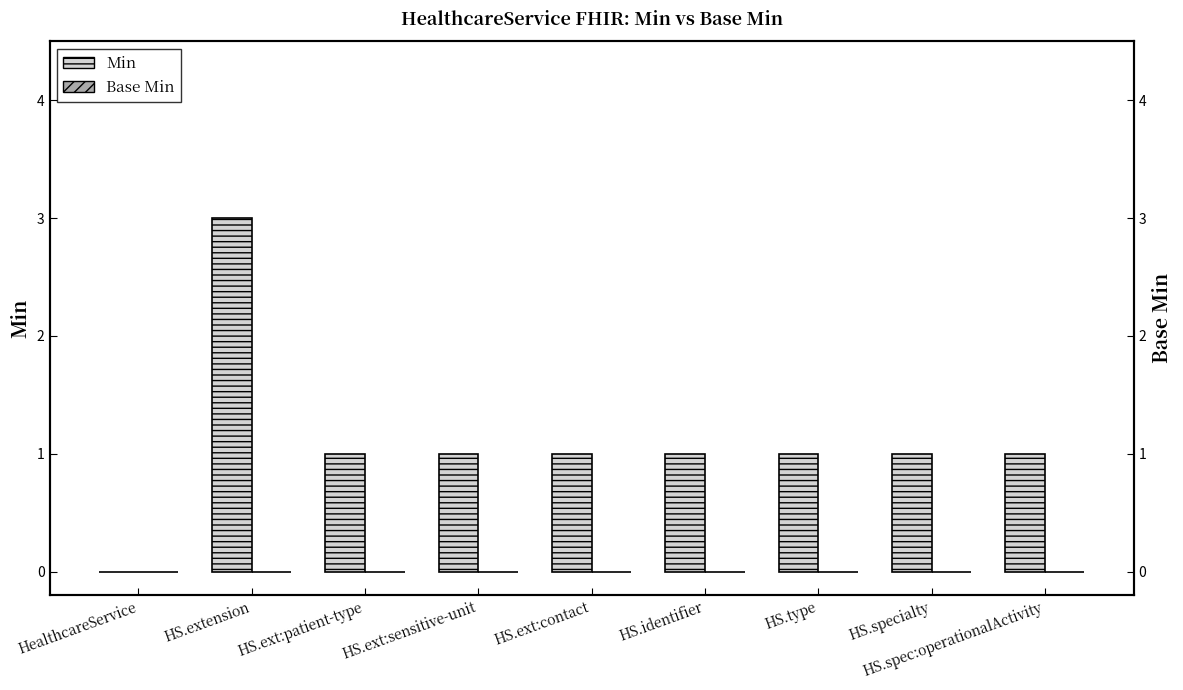

At how many categories does at least one series exceed 2?

1